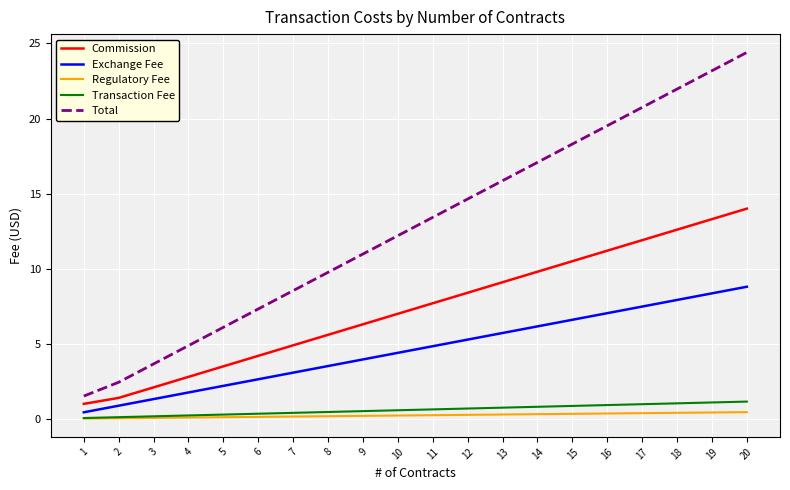

Is the value of Total at 16 greater than the value of Transaction Fee at 9?

Yes